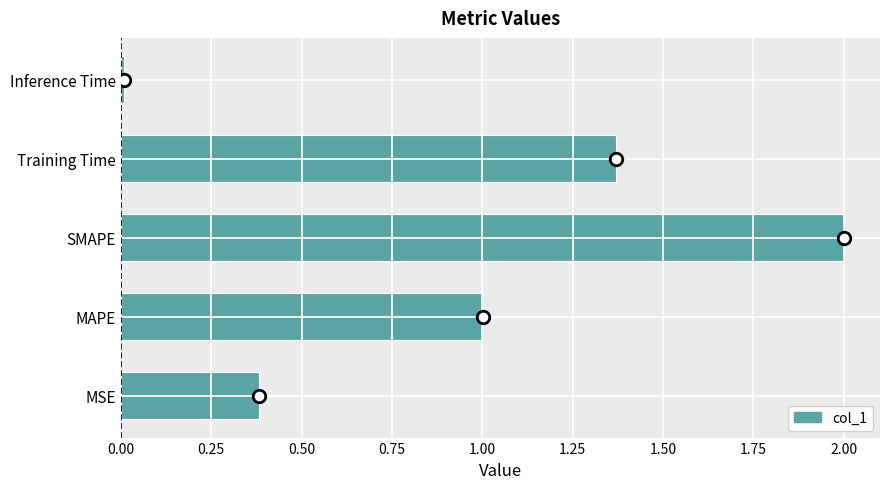

List the labels in order of value, largest first.

SMAPE, Training Time, MAPE, MSE, Inference Time